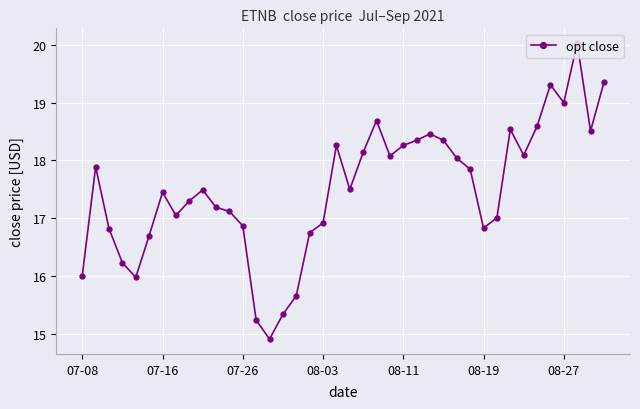

Does the chart display data point markers on the line(s)?

Yes